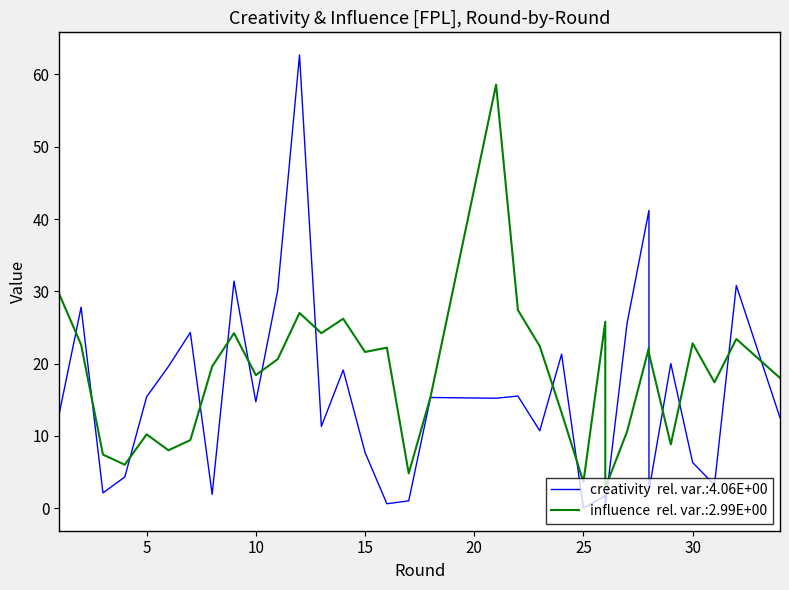

How many interior local valleys does the influence series have?

10